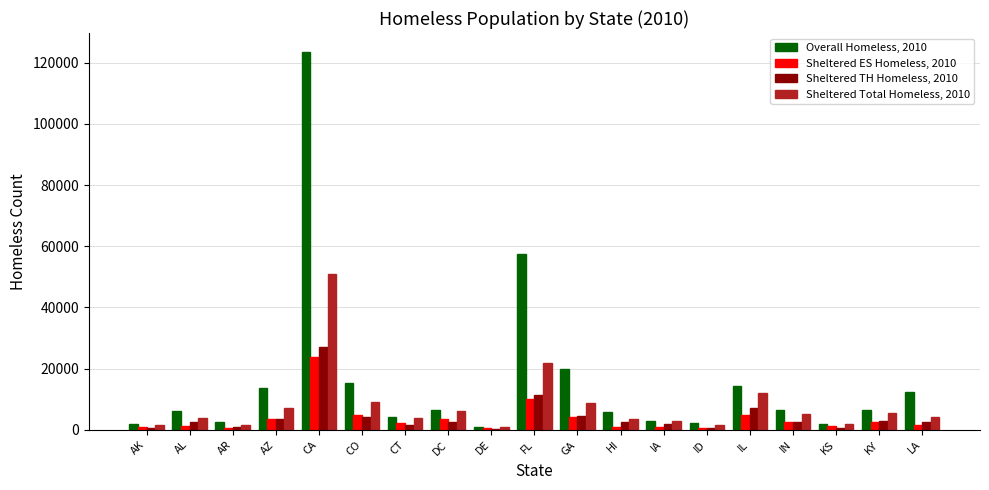

At how many categories does at least one series exceed 88417?

1